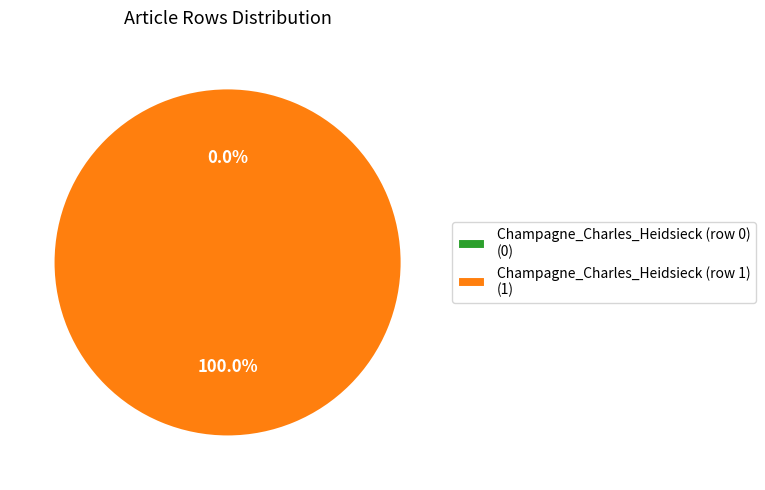

Does Champagne_Charles_Heidsieck (row 1) represent more than half of the total?

Yes